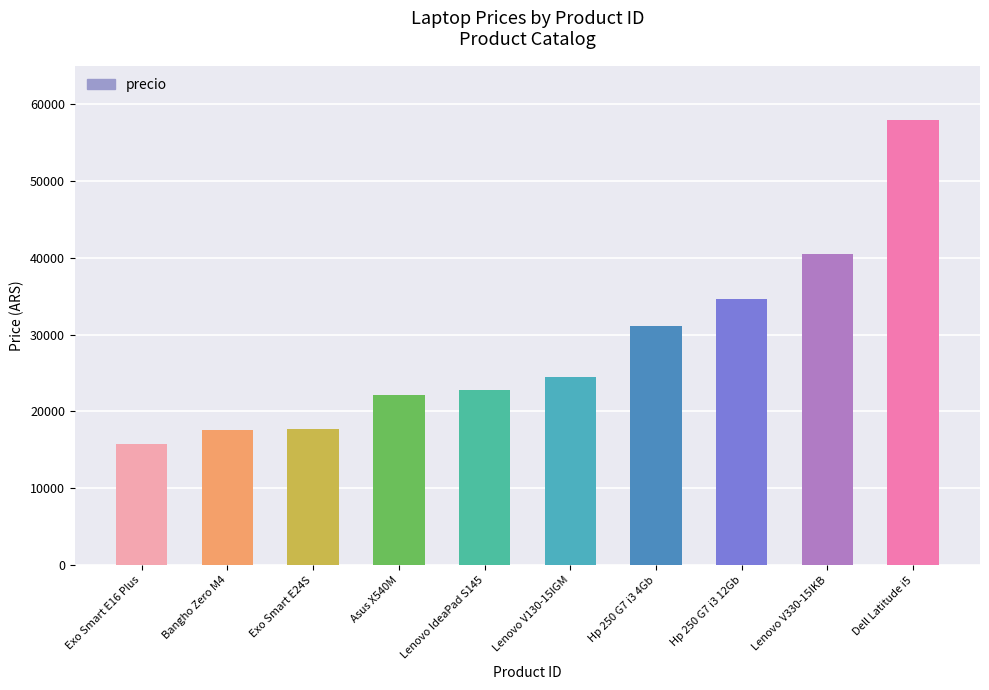

Read the value at Hp 250 G7 i3 4Gb, to the nearest 100.

31200